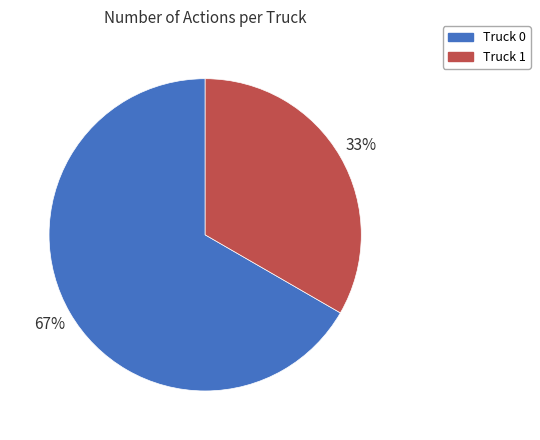

Which has a higher value, Truck 1 or Truck 0?

Truck 0